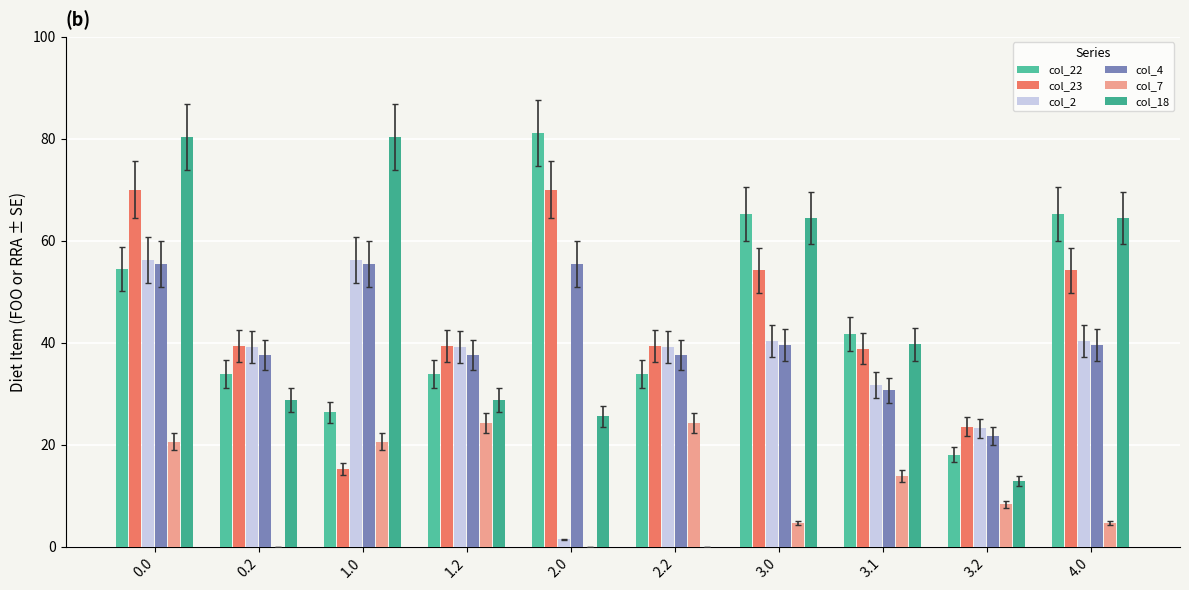

What is the spread (max minus min) of values at 2.2?

39.4